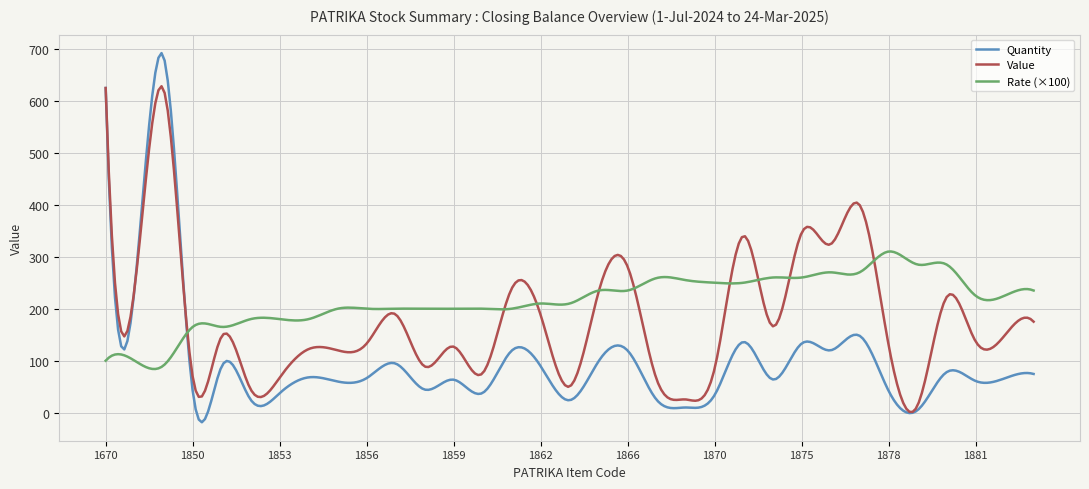

What is the smallest value displayed?

-18.4